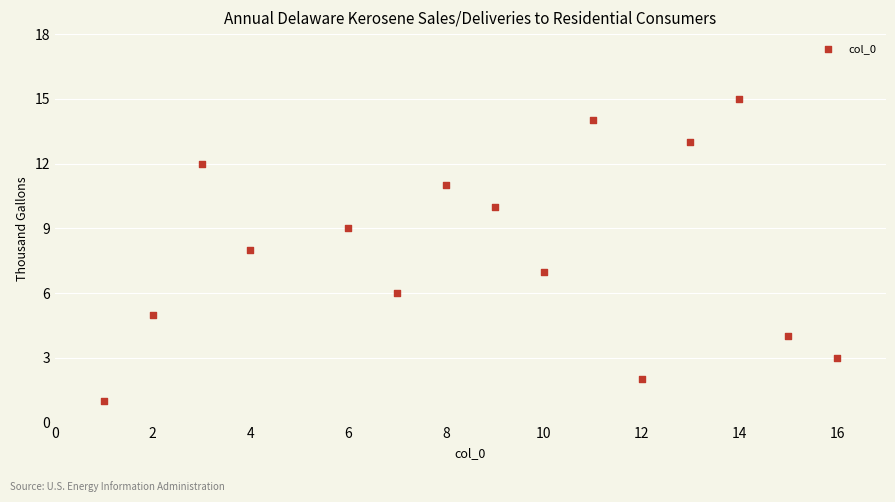

What is the range of X values (max minus min)?

15